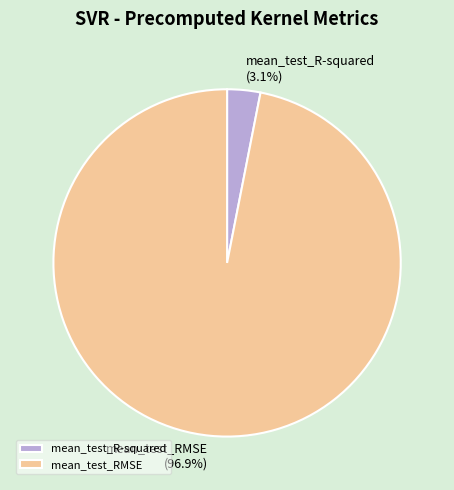

Is it true that mean_test_R-squared is 3% of the pie?

True